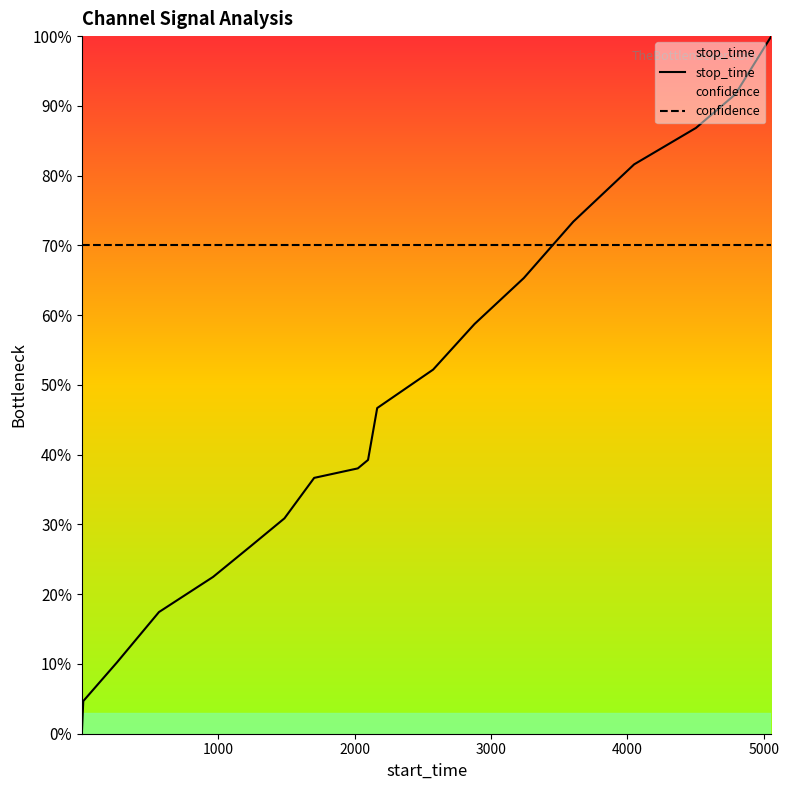

After their last crossing, which series has the higher values: stop_time or confidence?

stop_time